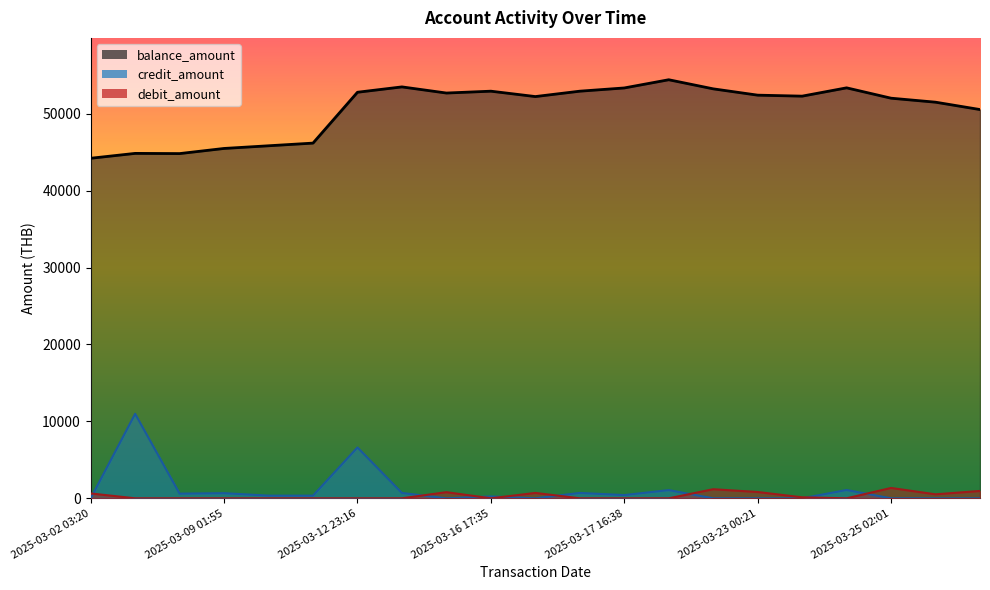

True or false: credit_amount has a value of 4938.6 at 2025-03-23 00:21.

False